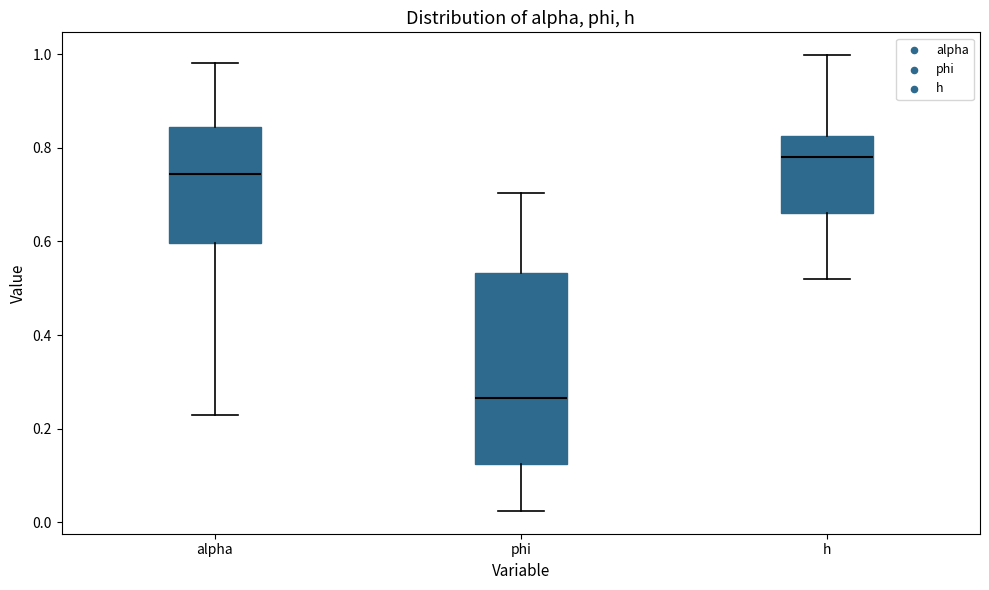

Reading left to right, transcribe this box plot: for each box, give where its median line is, the range the box spans, and where its two whiskers end, as read against the y-axis. The values are not printed on the chart, so give them approximately, as read against the axis.

alpha: median 0.74, box 0.60 to 0.84, whiskers 0.22 to 0.98
phi: median 0.26, box 0.12 to 0.54, whiskers 0.02 to 0.70
h: median 0.78, box 0.66 to 0.82, whiskers 0.52 to 1.00